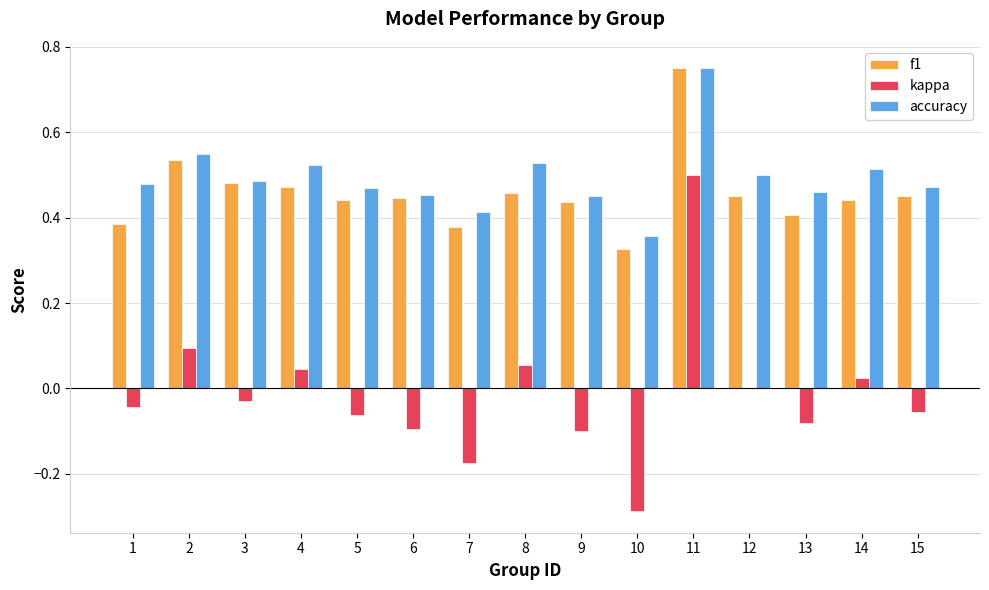

At which category does the chart reach its peak across all series?

11